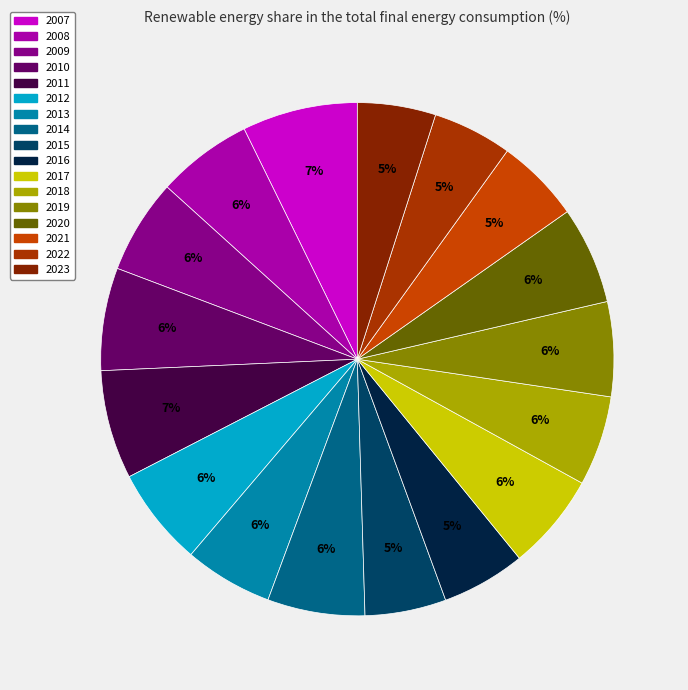

To the nearest percent, what is the combined percentage of 2023 and 2007?

12%